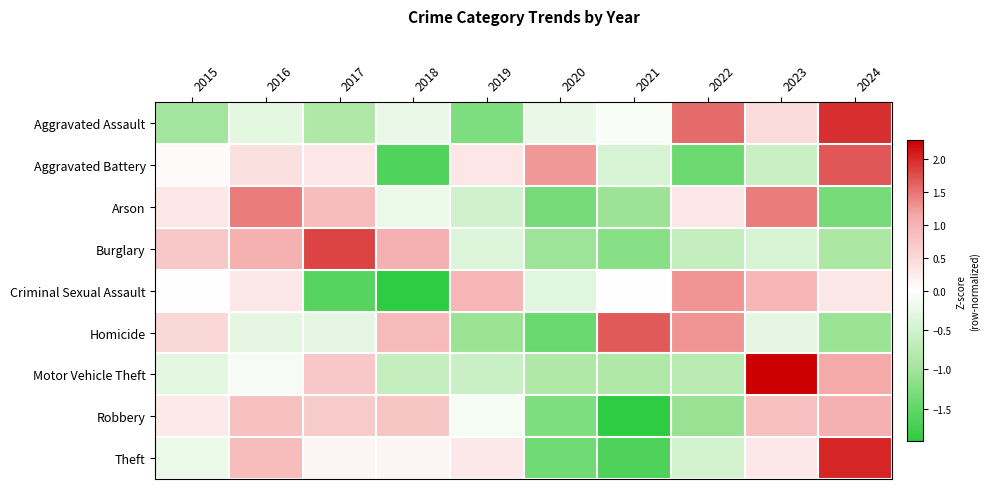

Between 2022 and 2023, which is larger?

2022